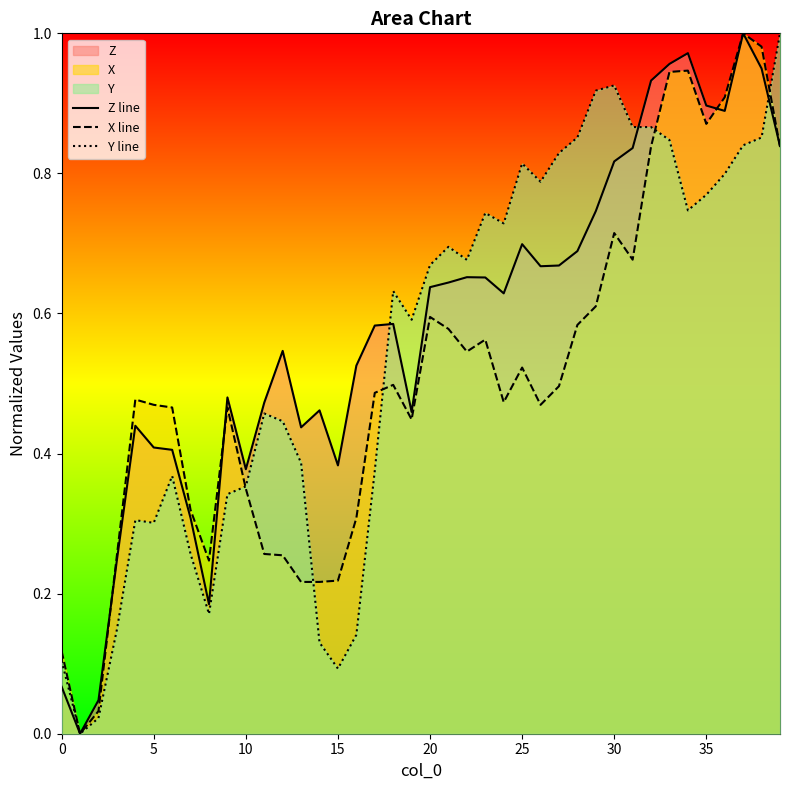

Which series has the largest total across all categories?

Z line